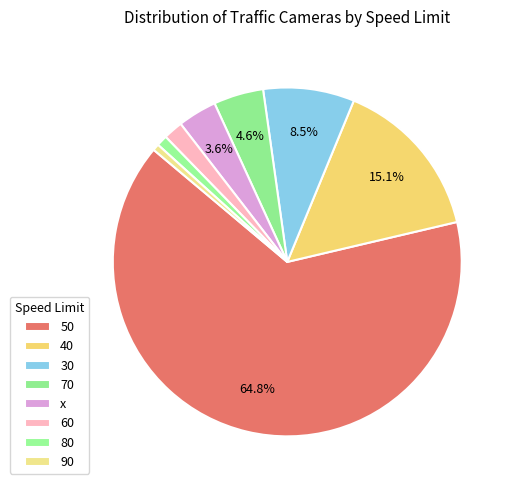

Count the number of slices in the pie.

8